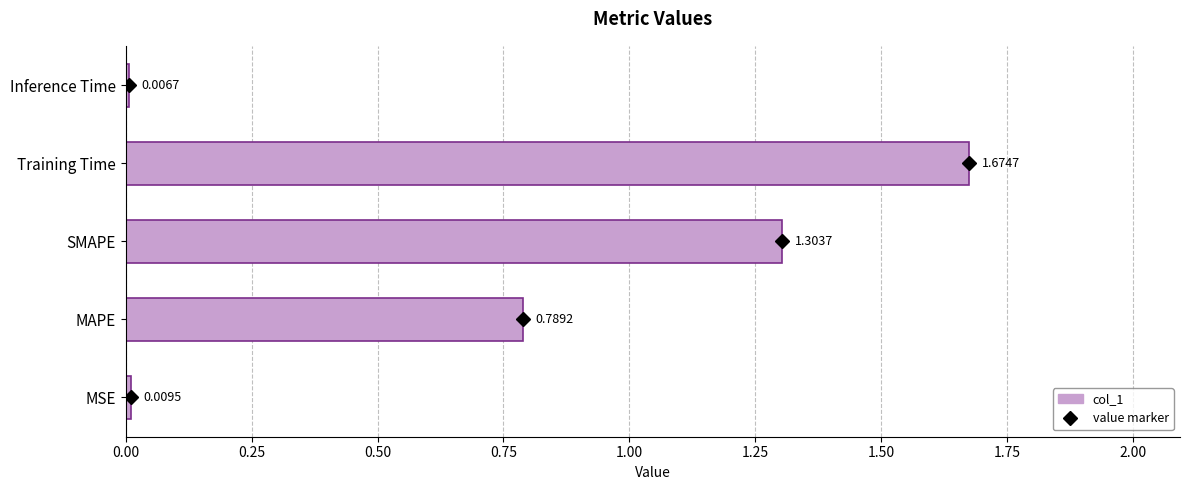

How many bars are there in total?

5